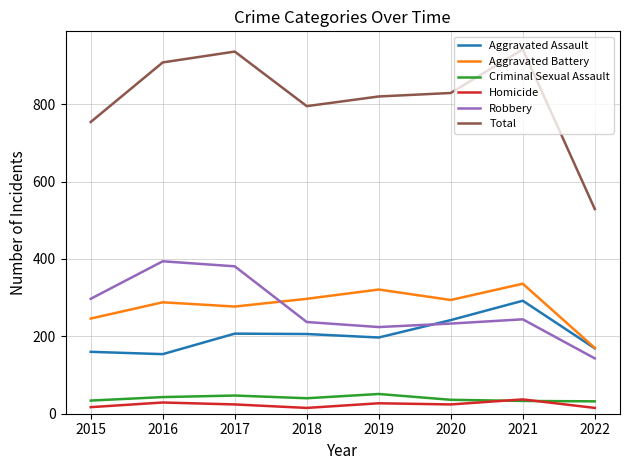

How many distinct data groups are displayed?

6